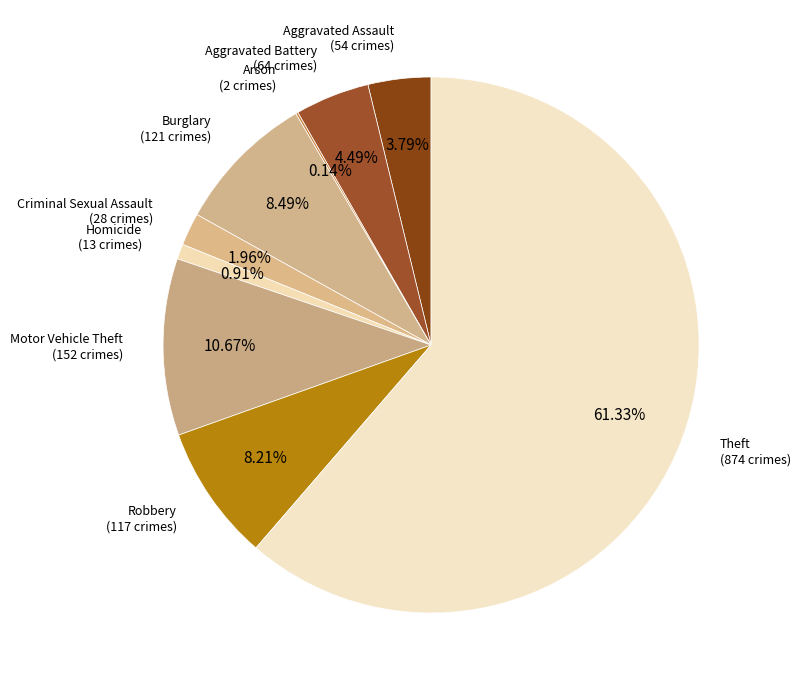

What percentage is the Burglary slice, to the nearest percent?

8%